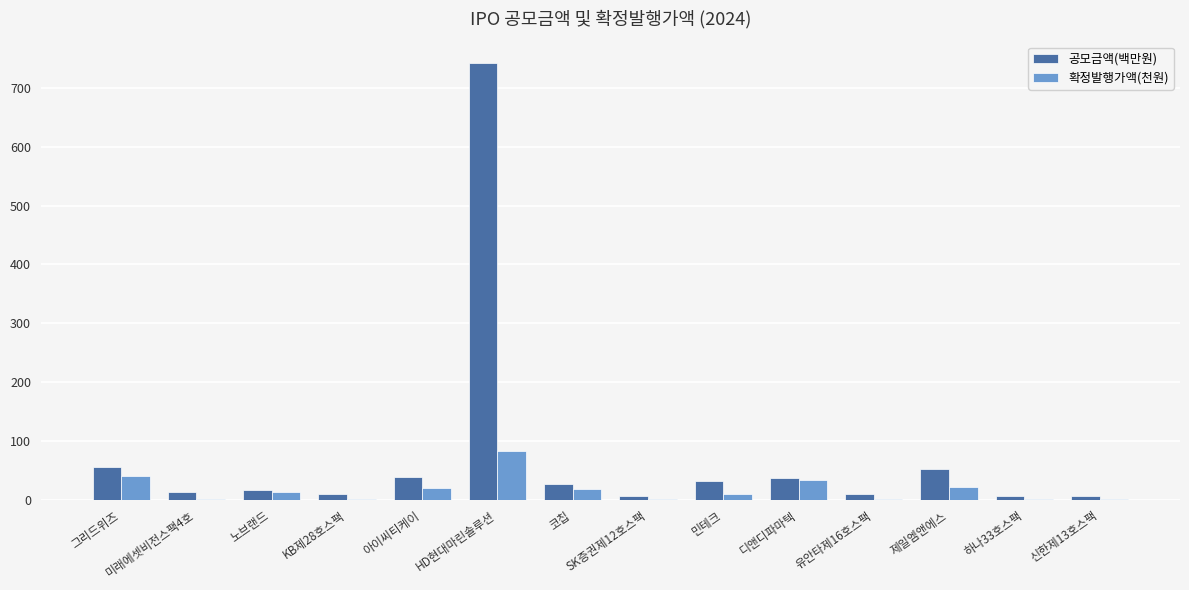

Which label corresponds to the largest value in the chart?

HD현대마린솔루션